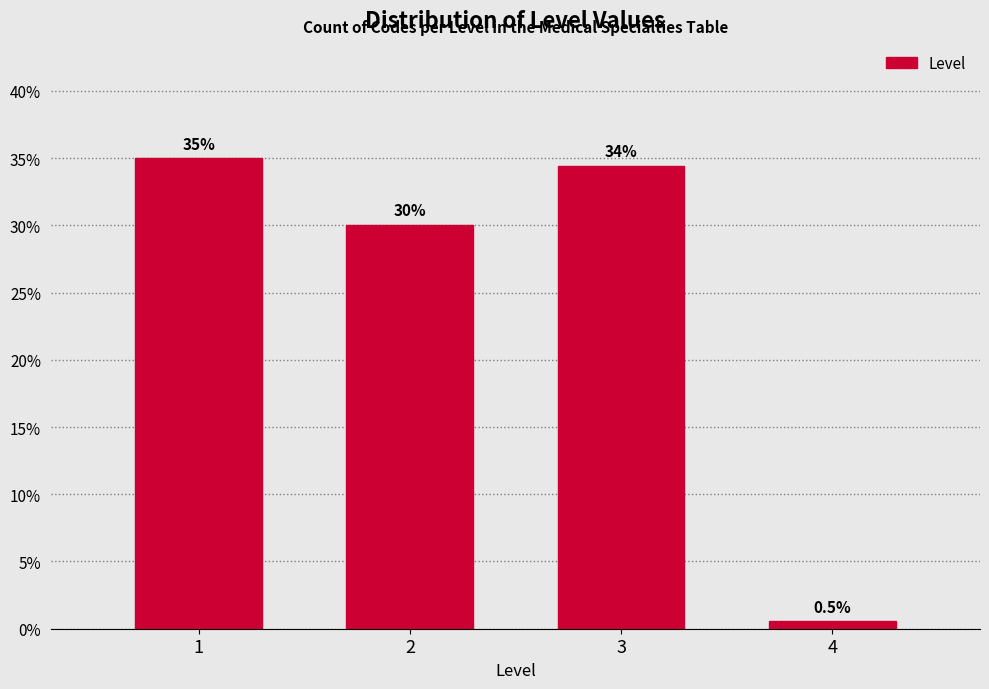

Reading left to right, transcribe all the data shown in this chart.

35.0	30.1	34.4	0.5